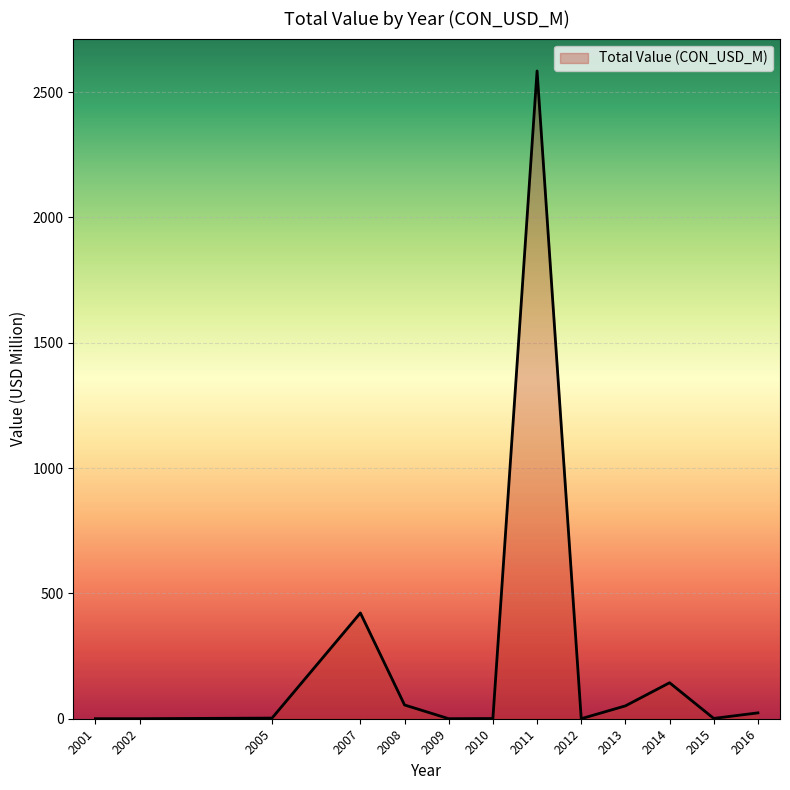

What is the greatest value displayed?

2583.9